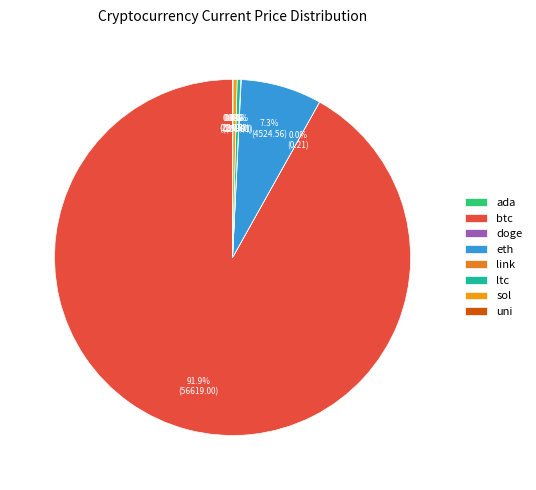

How many segments does this pie chart have?

8